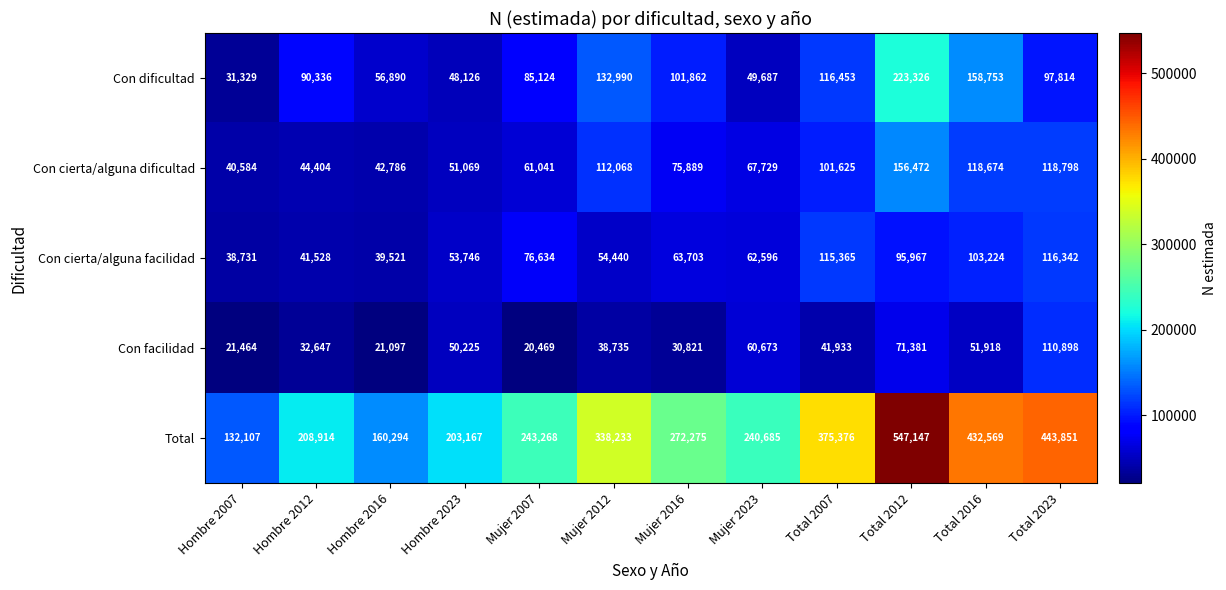

At which category is the sum across all series the highest?

Total 2012